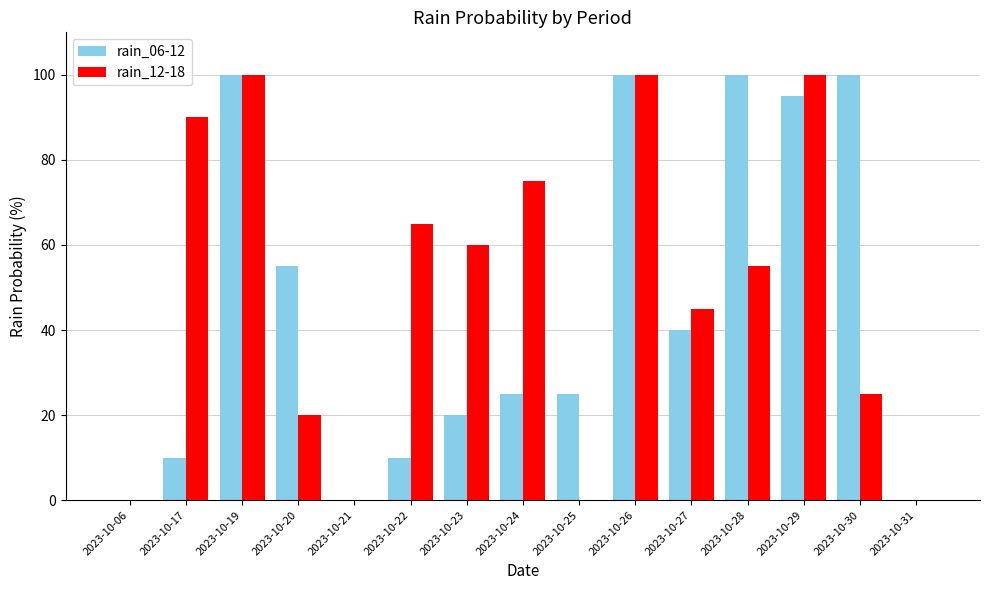

Between 2023-10-19 and 2023-10-20, which series saw the biggest shift?

rain_12-18